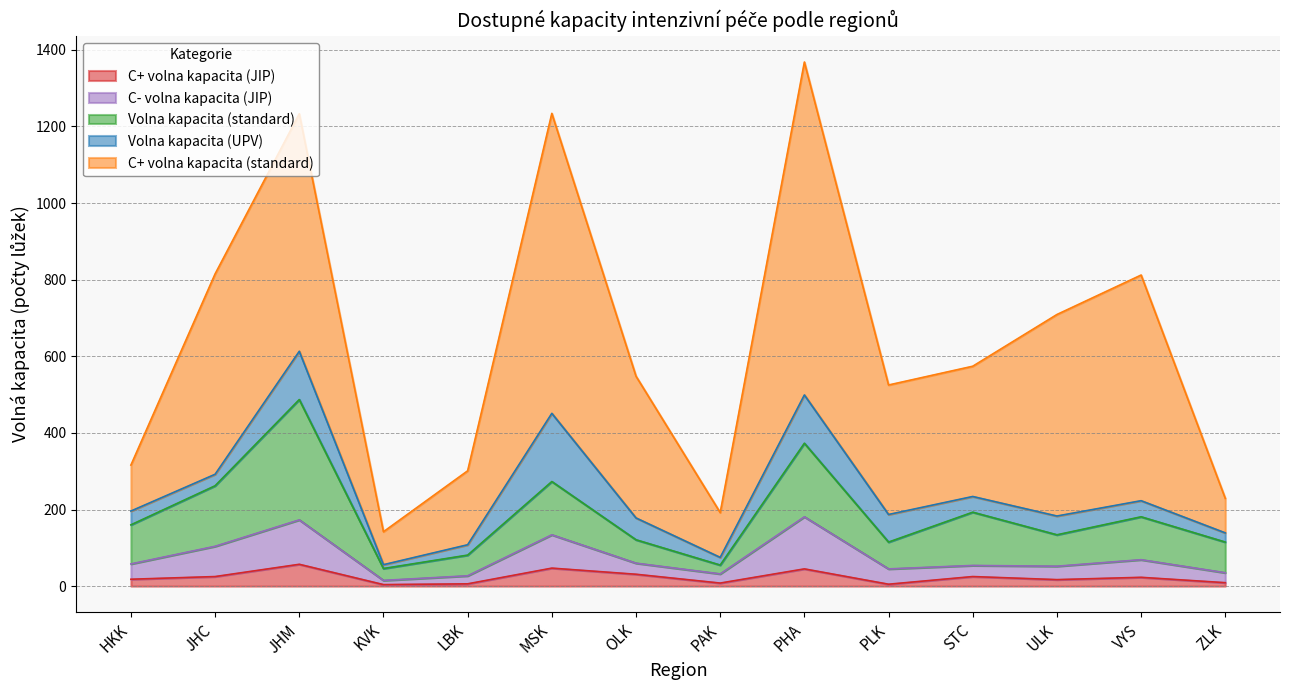

What is the total value across all series at JHC?

815